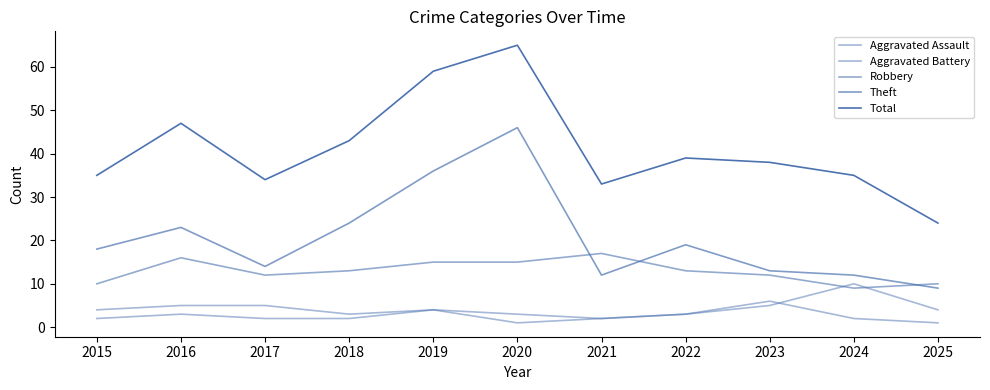

Reading left to right, extract all data points from this chart.

Aggravated Assault: 2	3	2	2	4	1	2	3	6	2	1
Aggravated Battery: 4	5	5	3	4	3	2	3	5	10	4
Robbery: 10	16	12	13	15	15	17	13	12	9	10
Theft: 18	23	14	24	36	46	12	19	13	12	9
Total: 35	47	34	43	59	65	33	39	38	35	24